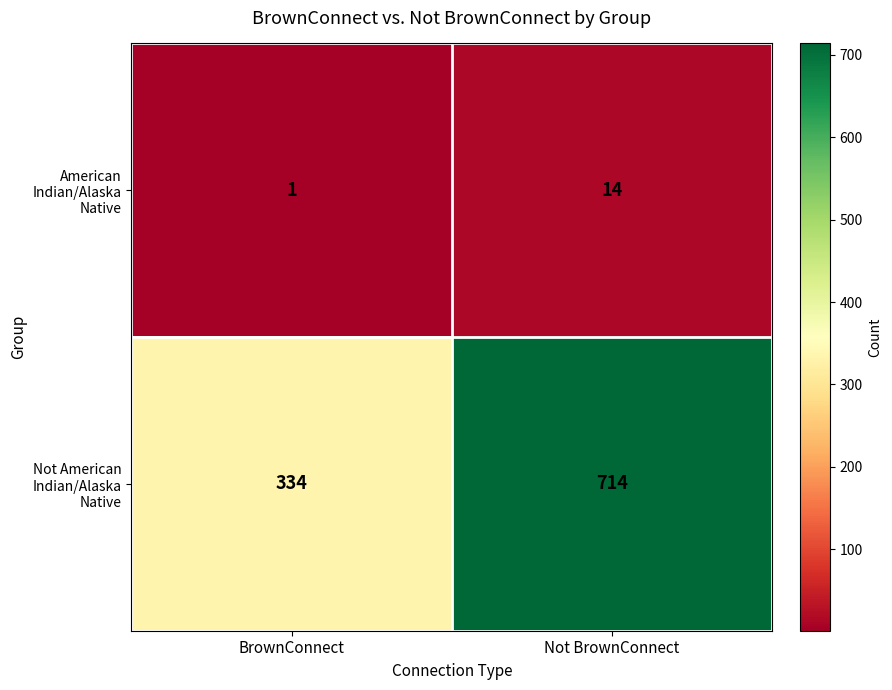

How many data points does each series have?

2